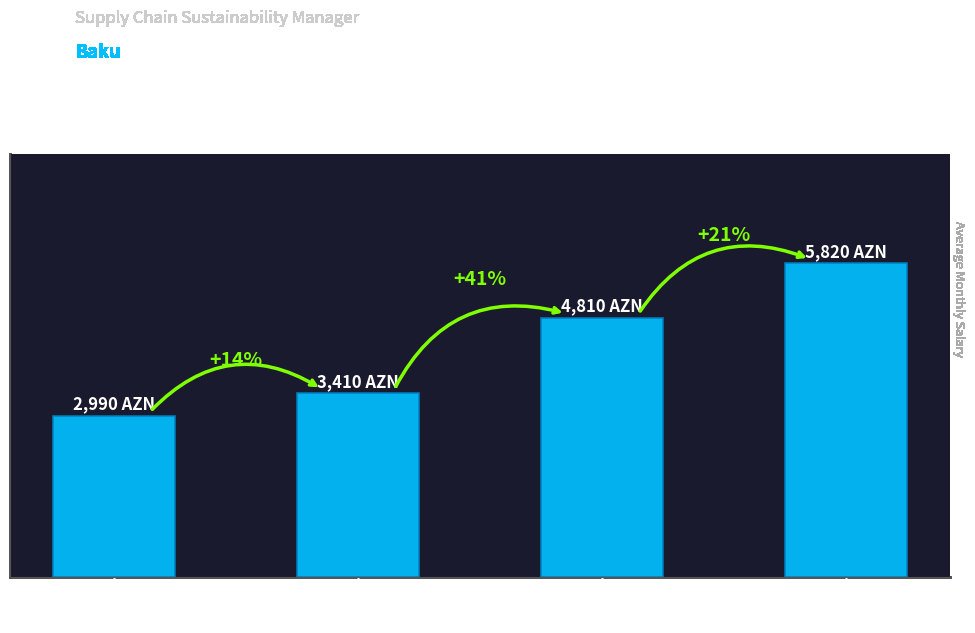

Does the chart contain any negative values?

No